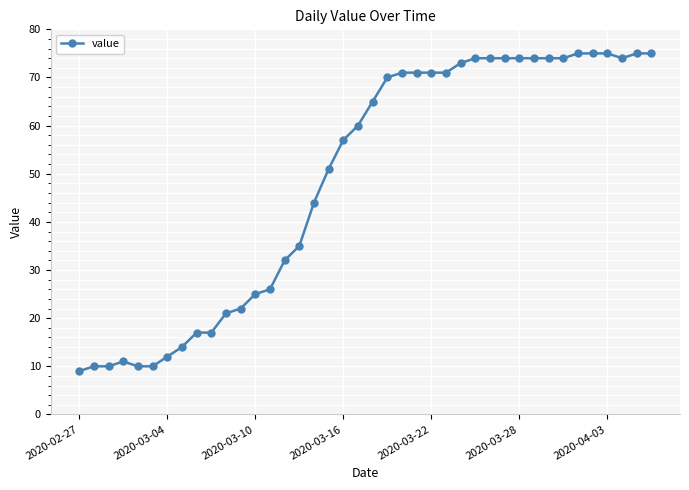

What is the average value?

49